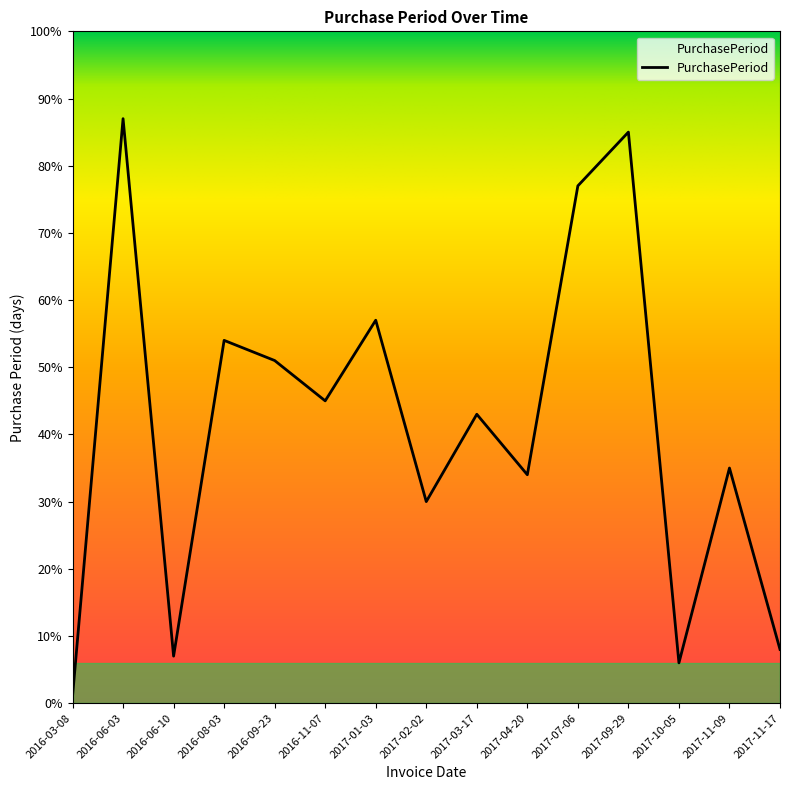

What is the sum of all values?

620